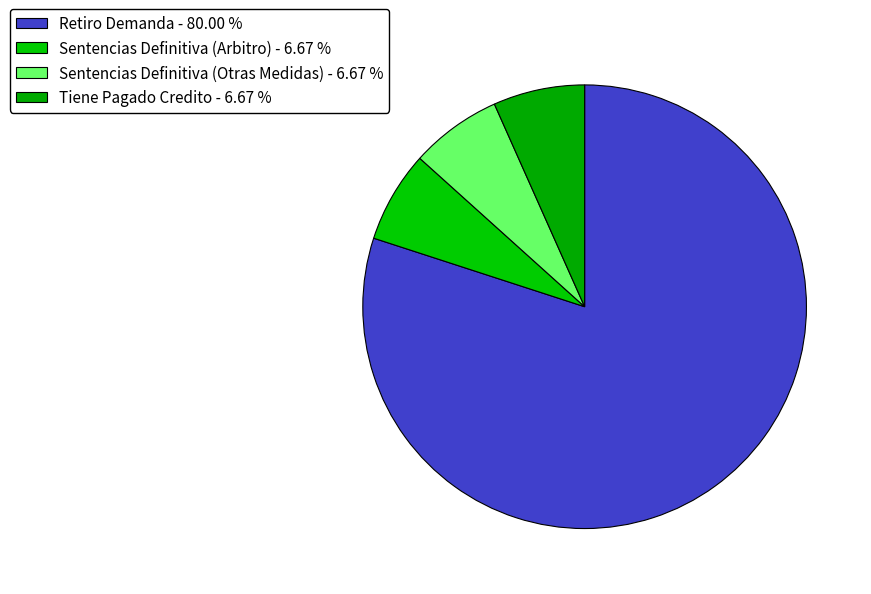

Which has a higher value, Retiro Demanda or Sentencias Definitiva (Otras Medidas)?

Retiro Demanda